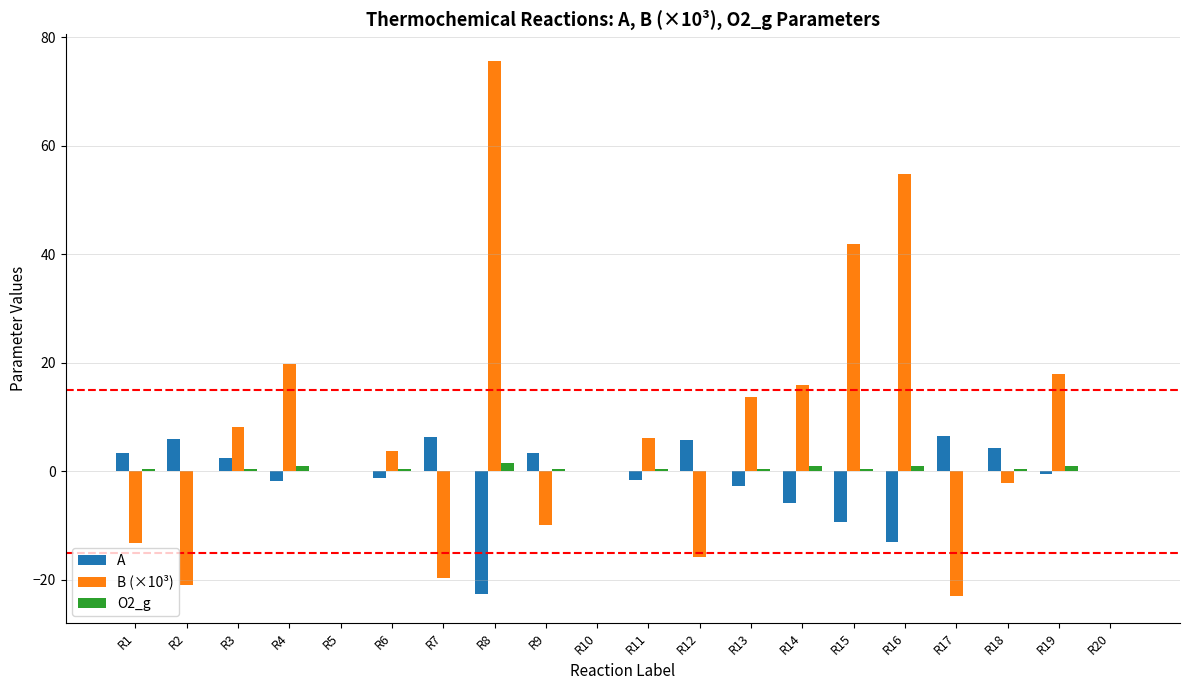

What is the maximum value for O2_g?

1.5